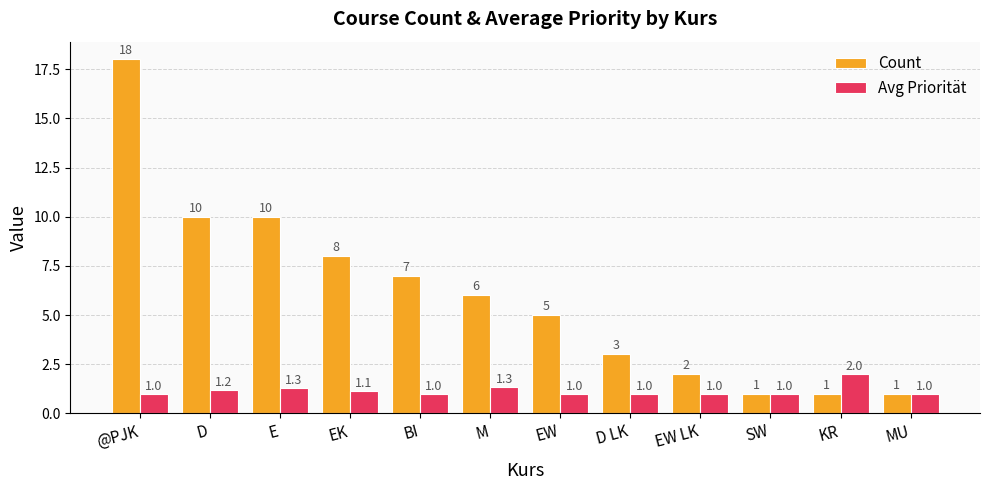

Is the value of Count at D greater than the value of Avg Priorität at EW?

Yes